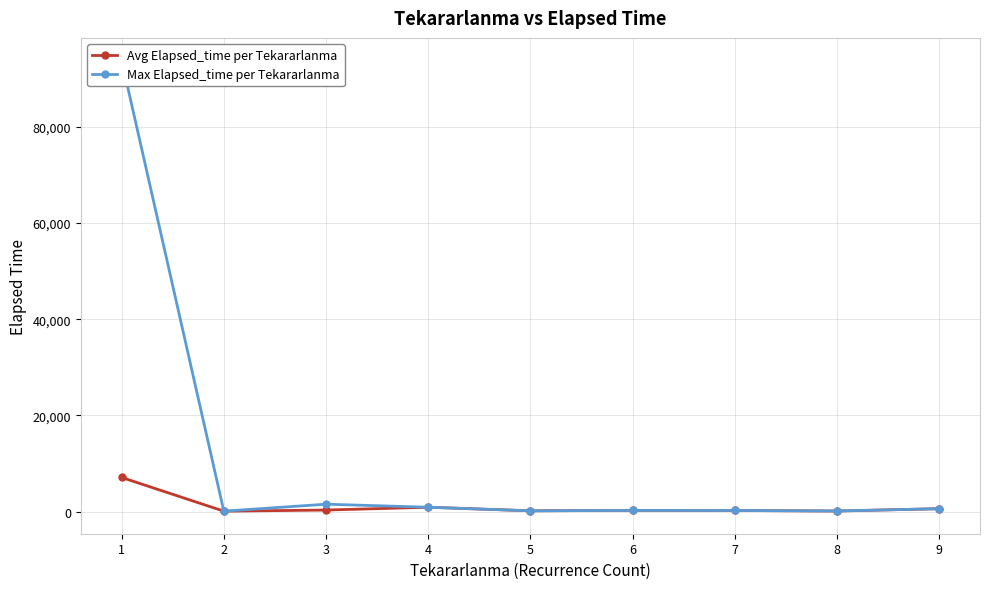

Reading left to right, what are all the values shown in this chart?

Avg Elapsed_time per Tekararlanma: 1=7116.0	2=107.5	3=342.9	4=930.0	5=185.0	6=275.0	7=255.0	8=140.0	9=625.0
Max Elapsed_time per Tekararlanma: 1=93805.0	2=110.0	3=1560.0	4=930.0	5=185.0	6=275.0	7=255.0	8=150.0	9=625.0